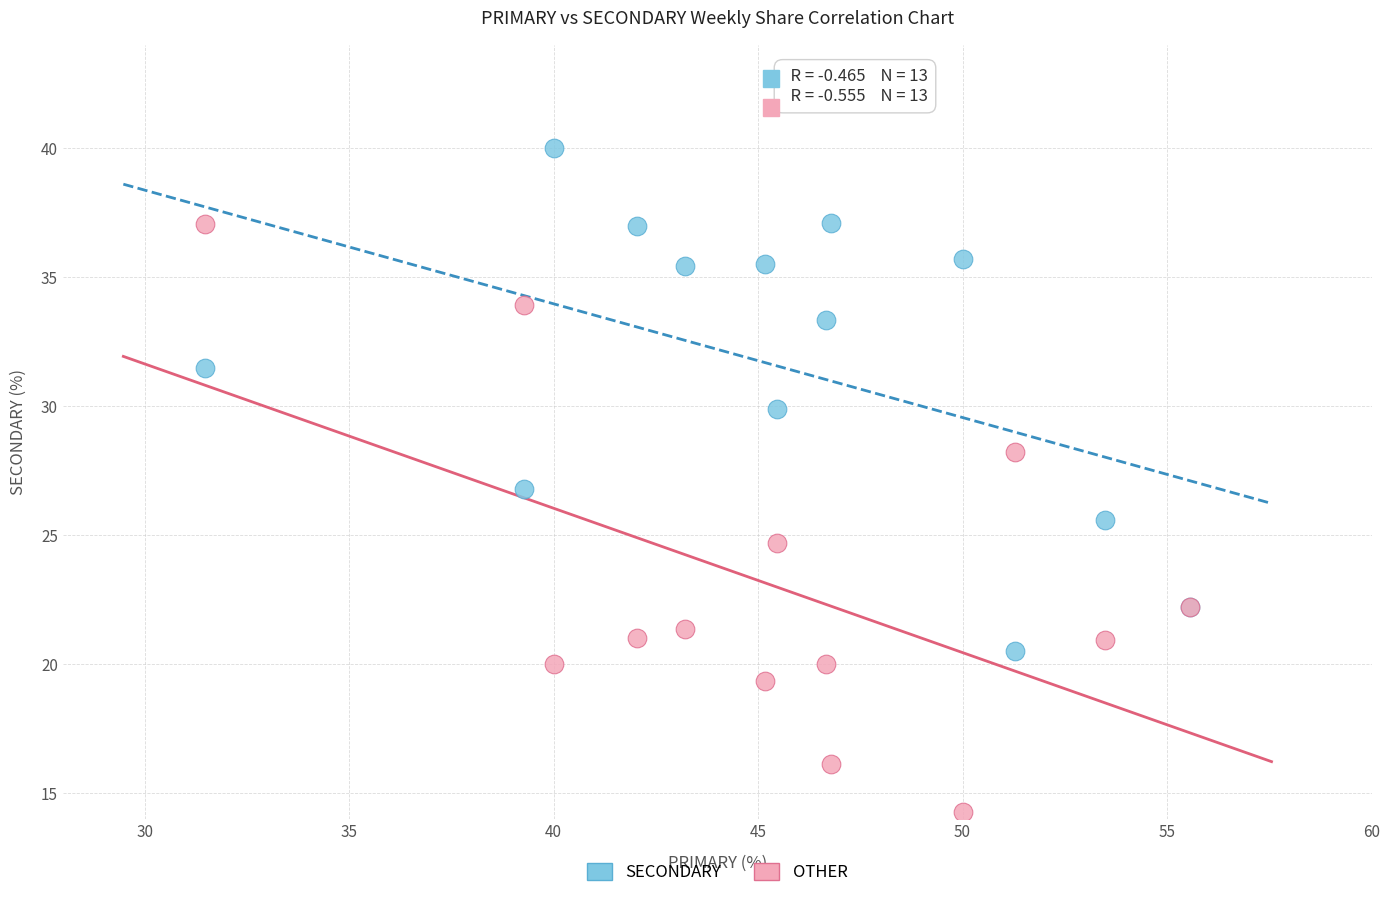

Which series contains the highest Y value?

SECONDARY